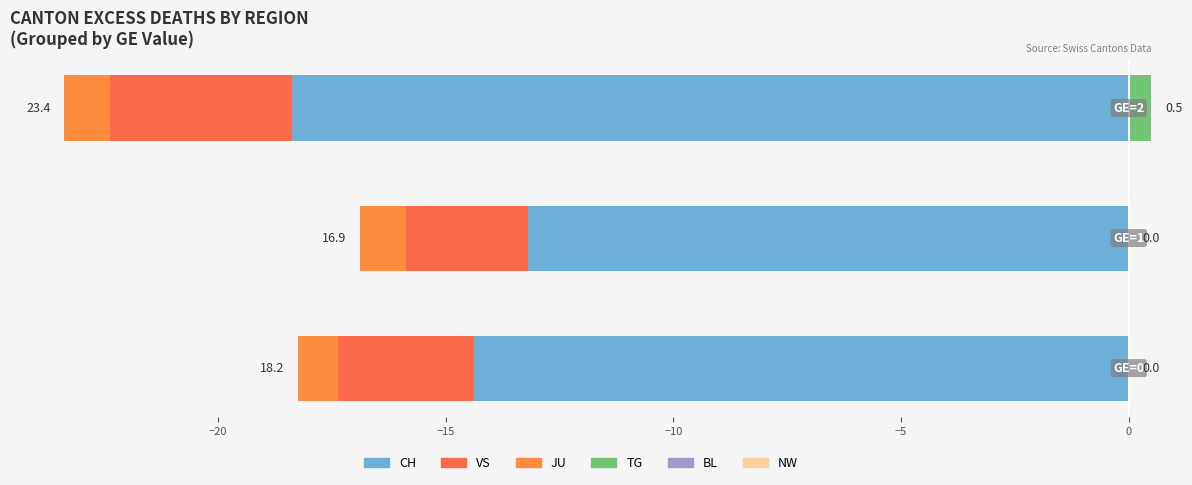

How many series are shown in this chart?

6